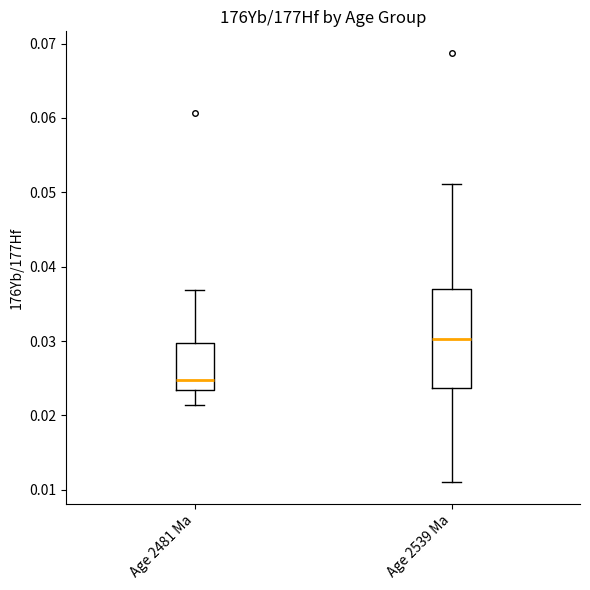

Reading left to right, transcribe this box plot: for each box, give where its median line is, the range the box spans, and where its two whiskers end, as read against the y-axis. The values are not printed on the chart, so give them approximately, as read against the axis.

Age 2481 Ma: median 0.025, box 0.023 to 0.030, whiskers 0.021 to 0.037
Age 2539 Ma: median 0.030, box 0.024 to 0.037, whiskers 0.011 to 0.051